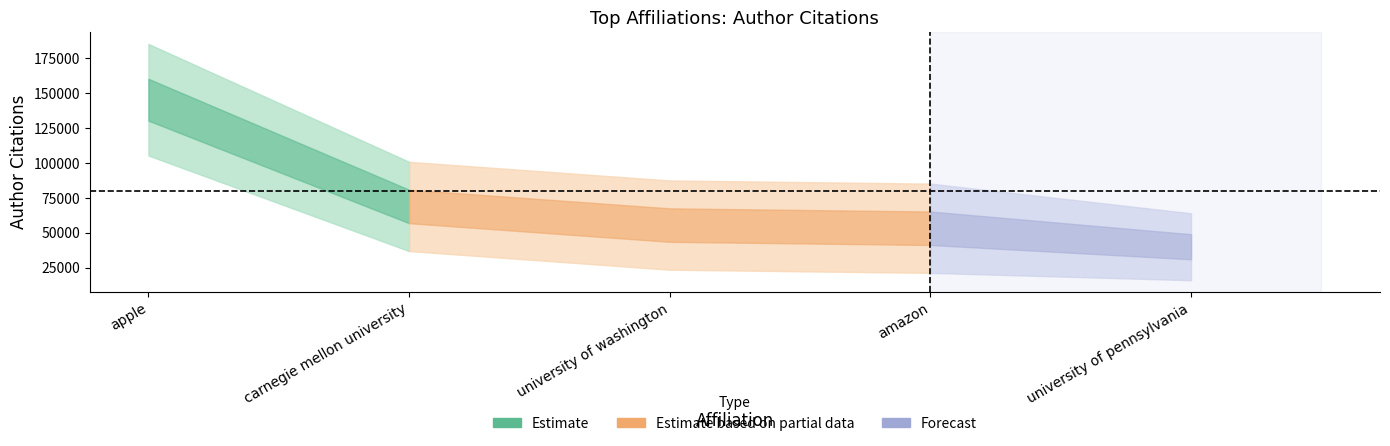

How many lines are shown in the chart?

2